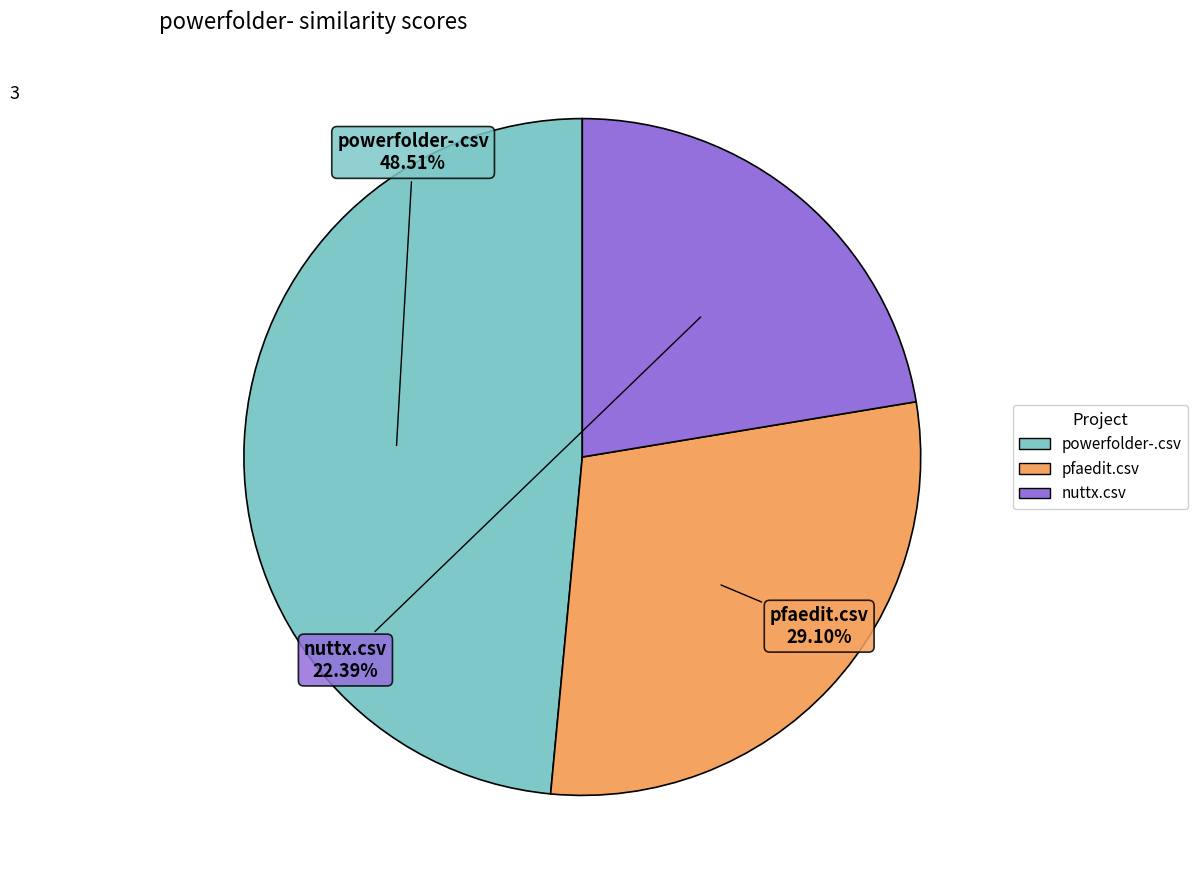

What is the smallest slice in the pie chart?

nuttx.csv